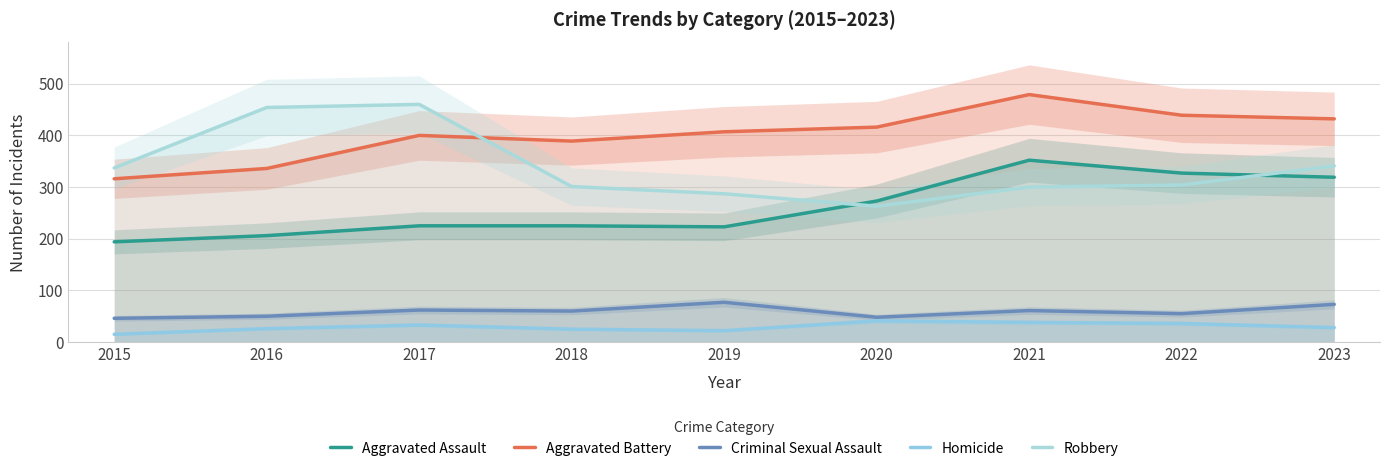

What is the spread (max minus min) of values at 2020?

375